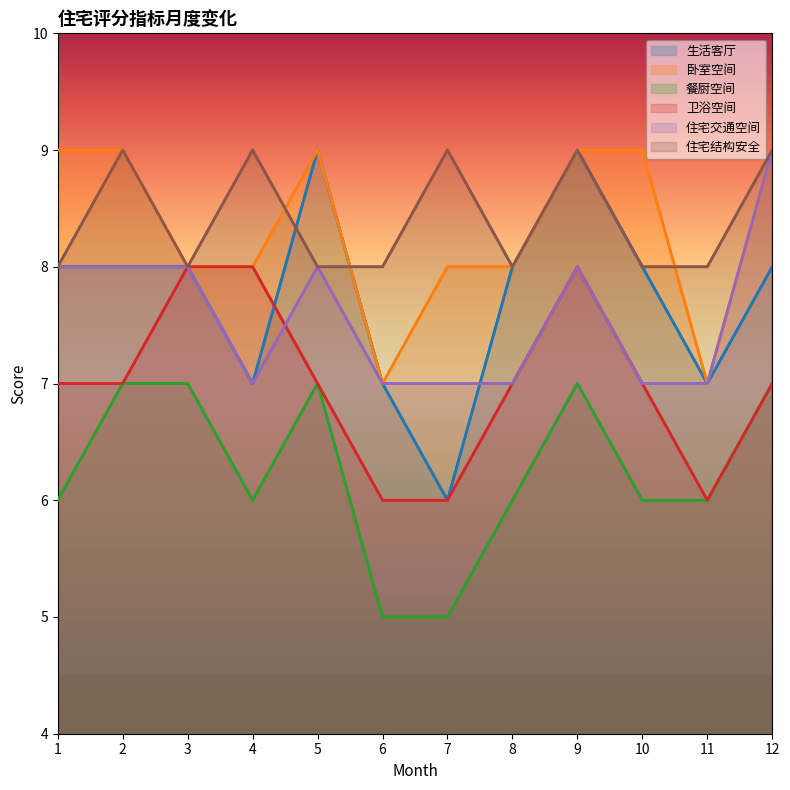

Does the chart have visible grid lines?

No